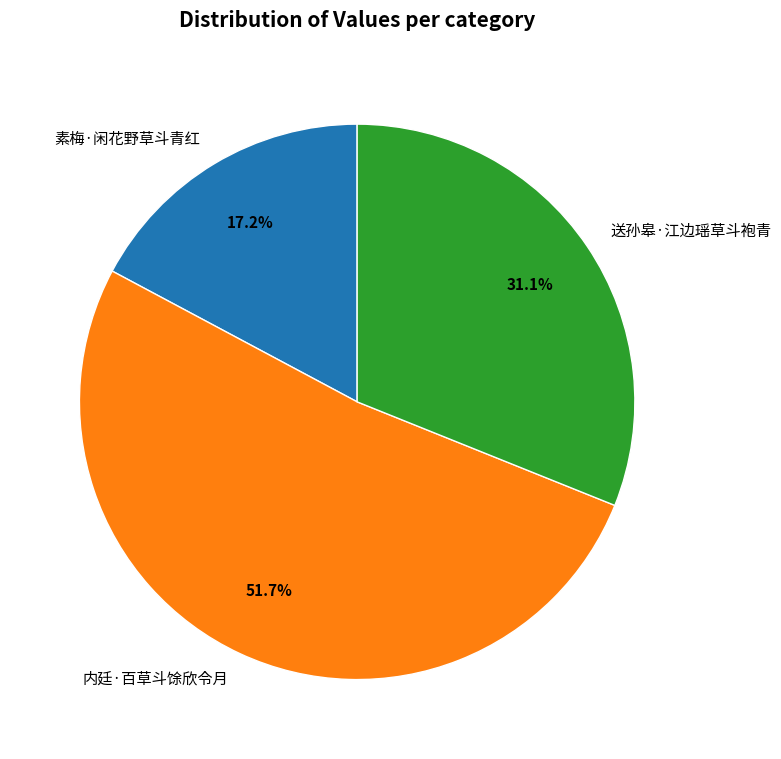

What percentage do 内廷·百草斗馀欣令月 and 素梅·闲花野草斗青红 together represent?

68.9%